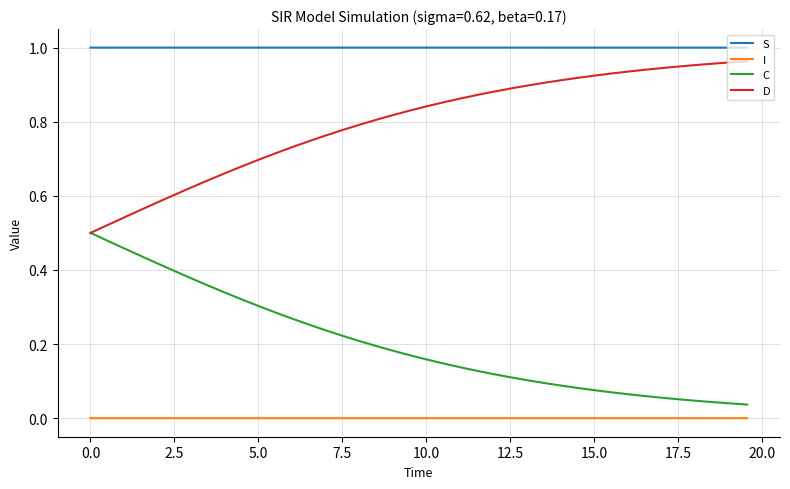

True or false: D and I intersect in this chart.

False